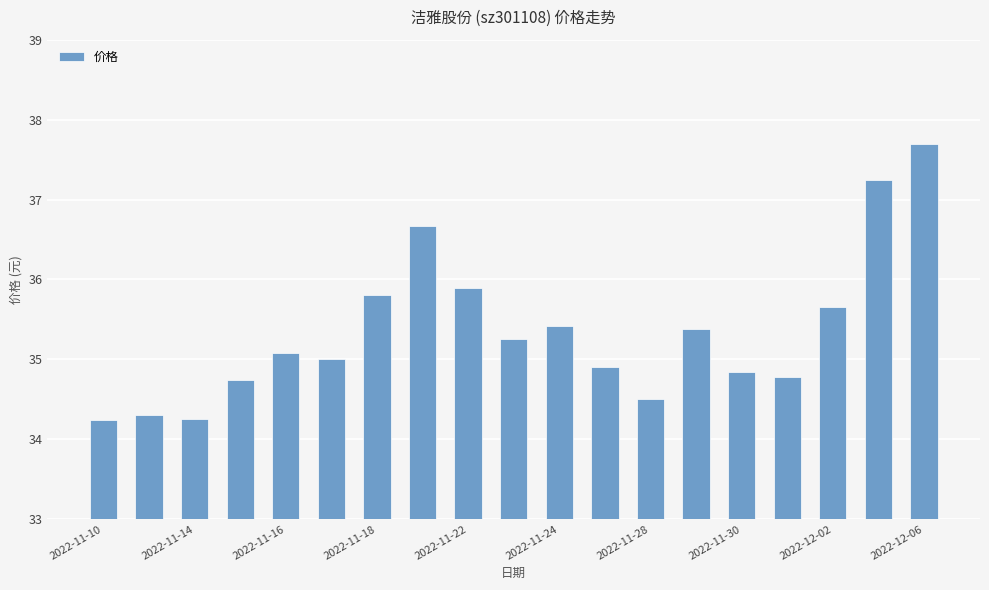

What is the difference between the second highest and second lowest values?

3.0